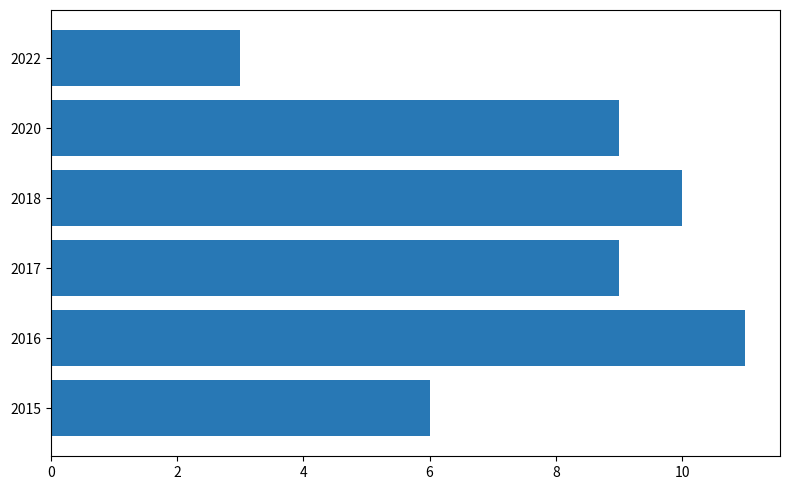

The chart shows a value of 4 at 2016. True or false?

False